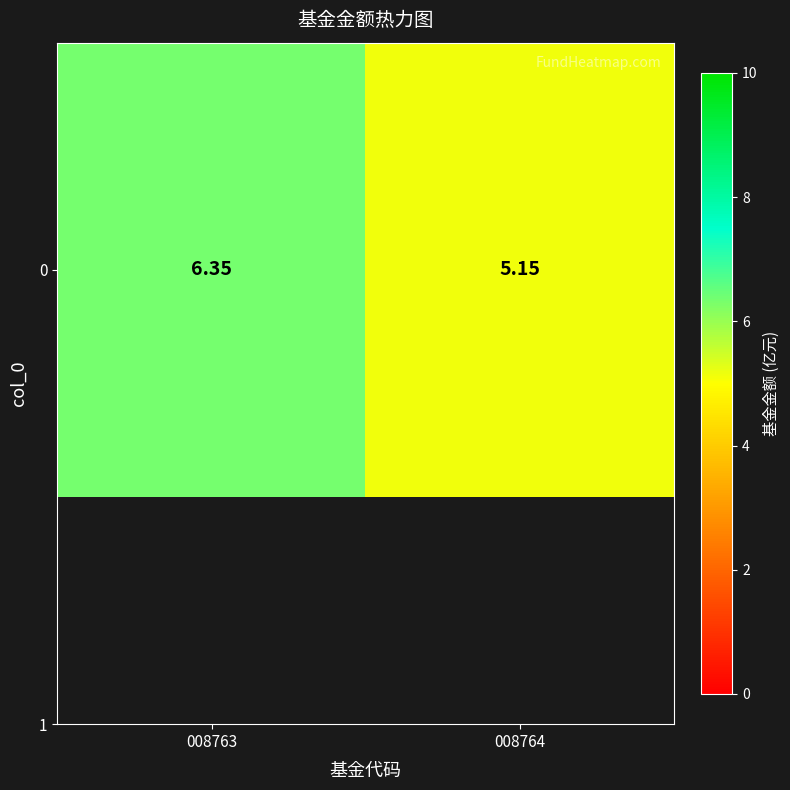

What is the greatest value displayed?

6.3